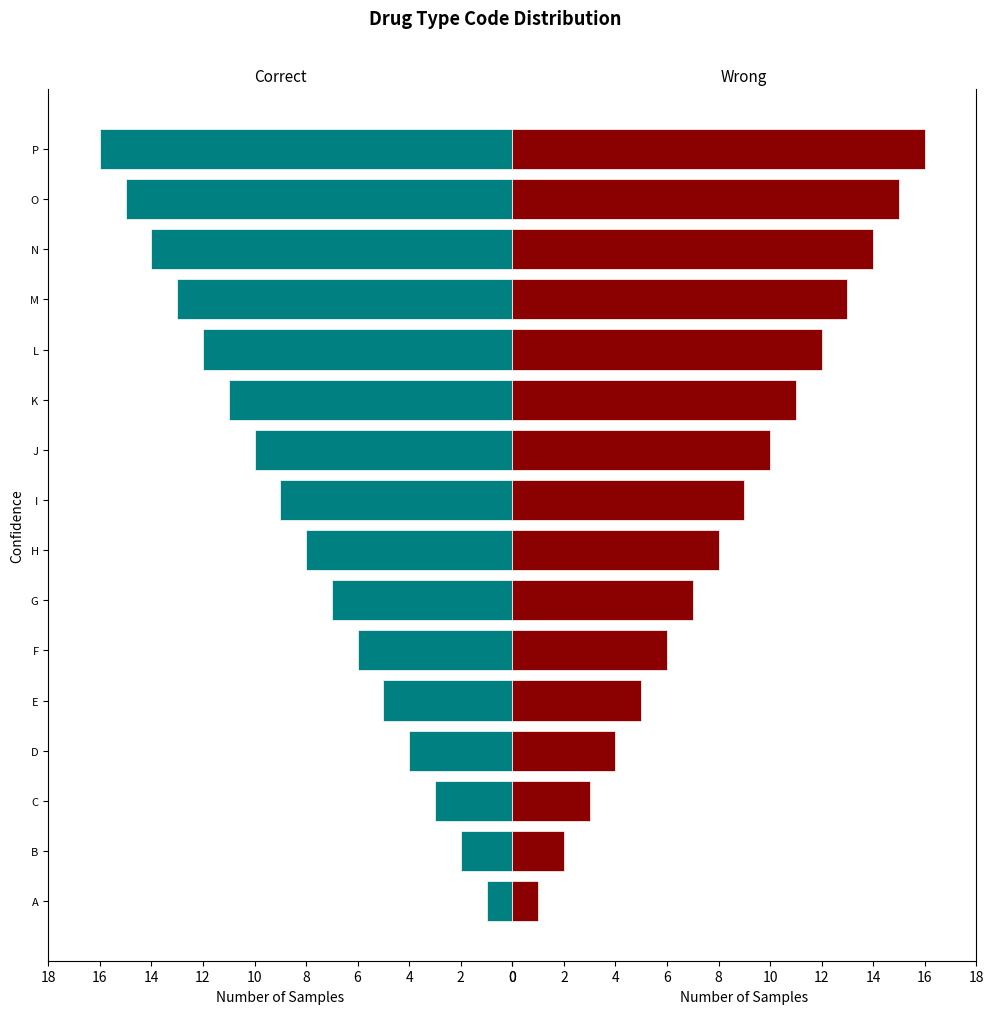

The value of Correct at 13 is 14. True or false?

True